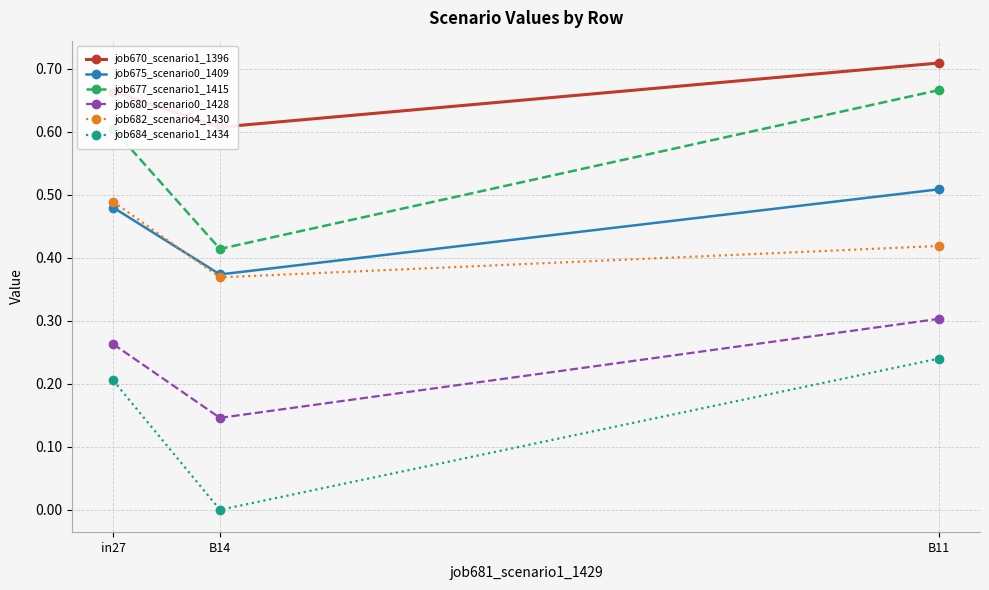

What are all the series names shown in the legend?

job670_scenario1_1396, job675_scenario0_1409, job677_scenario1_1415, job680_scenario0_1428, job682_scenario4_1430, job684_scenario1_1434